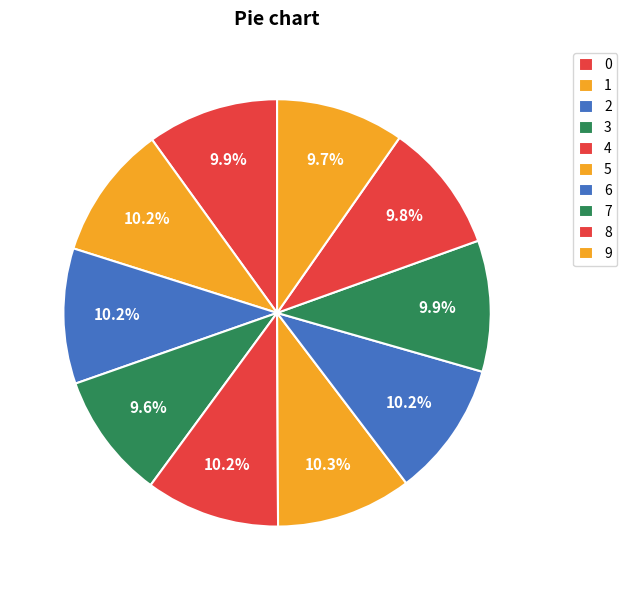

To the nearest percent, what is the combined percentage of 9 and 3?

19%